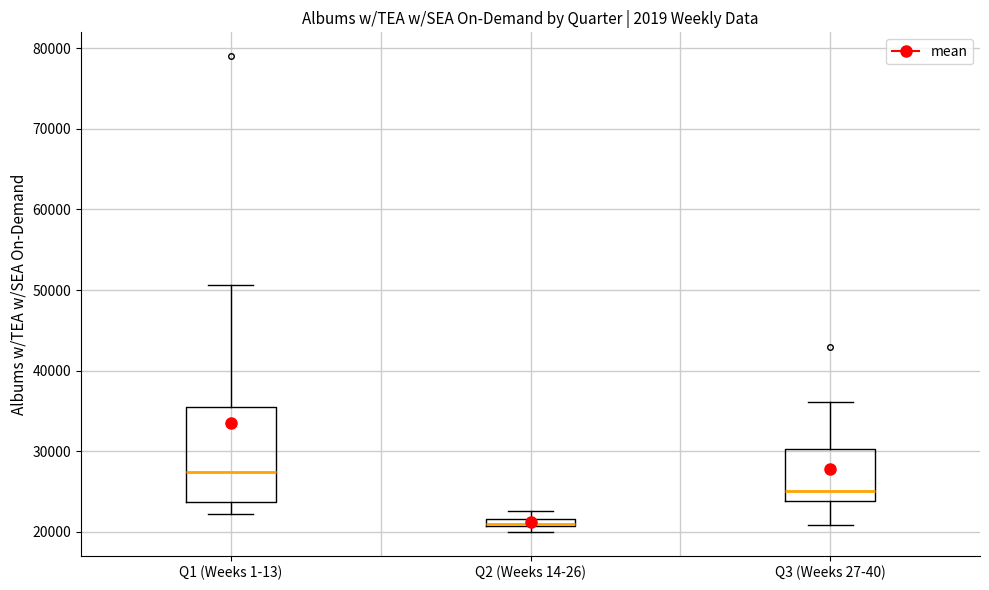

Which box is the tallest, from its lower edge to its upper edge?

Q1 (Weeks 1-13)